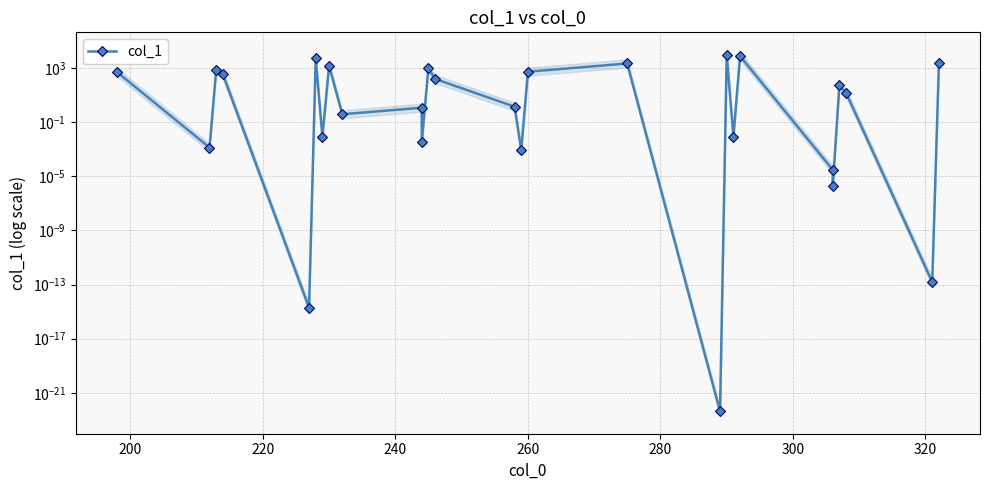

How many interior local peaks (higher than both neighbors) does the data have?

9